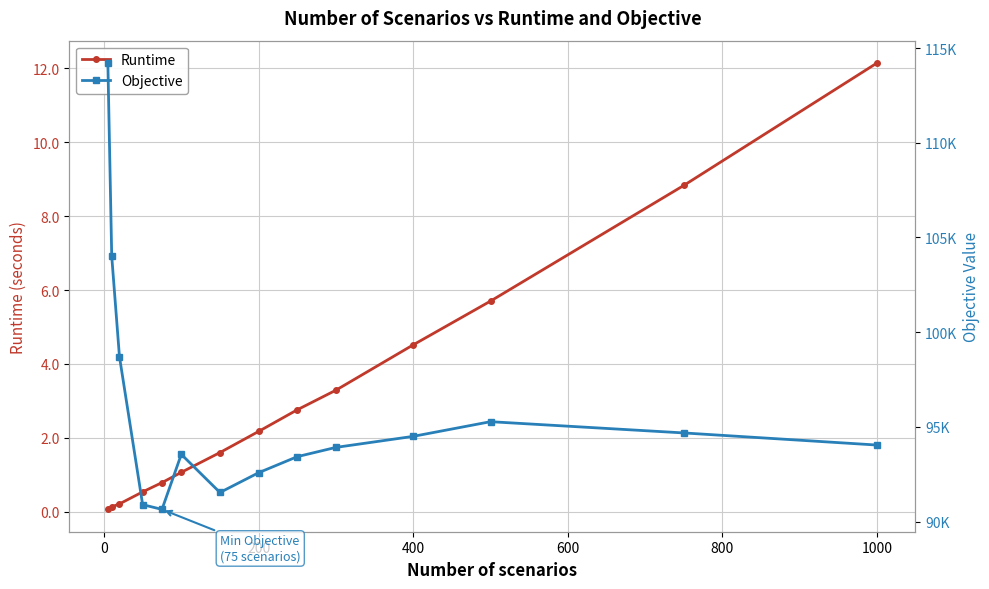

What is the maximum value for Runtime?

12.1